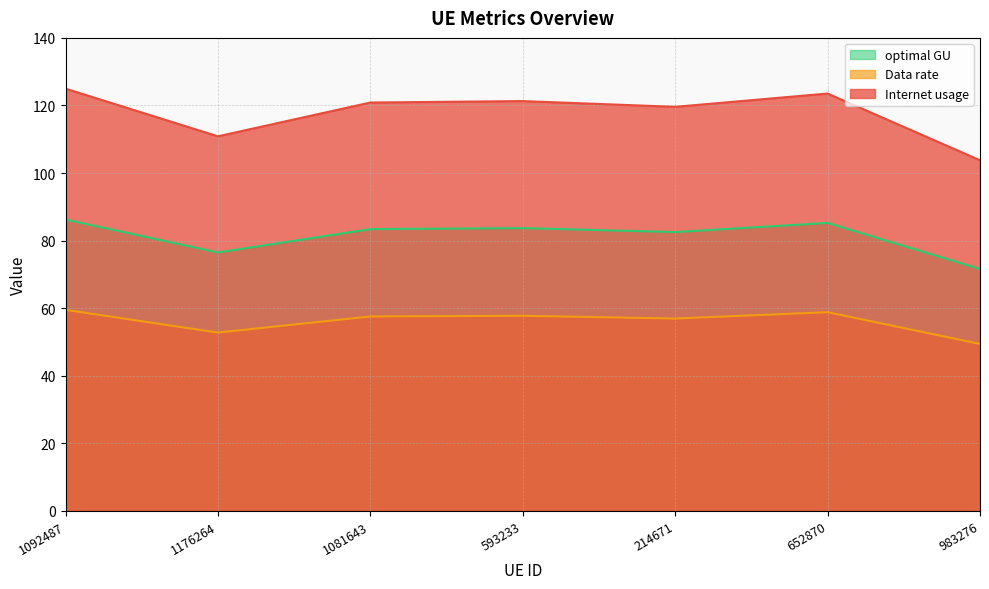

Is it true that Internet usage equals 49.0 at 1176264?

False